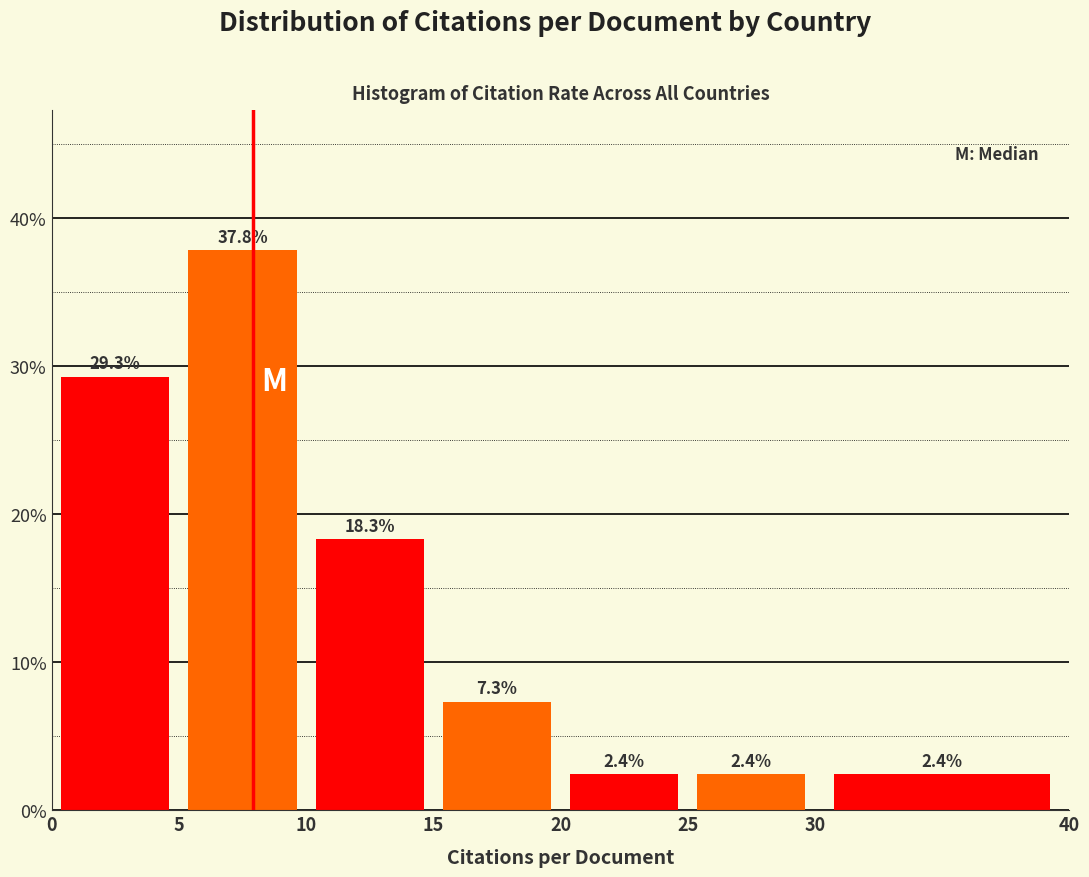

How tall is the bar that spans 30 to 40 on the x-axis?

2.4